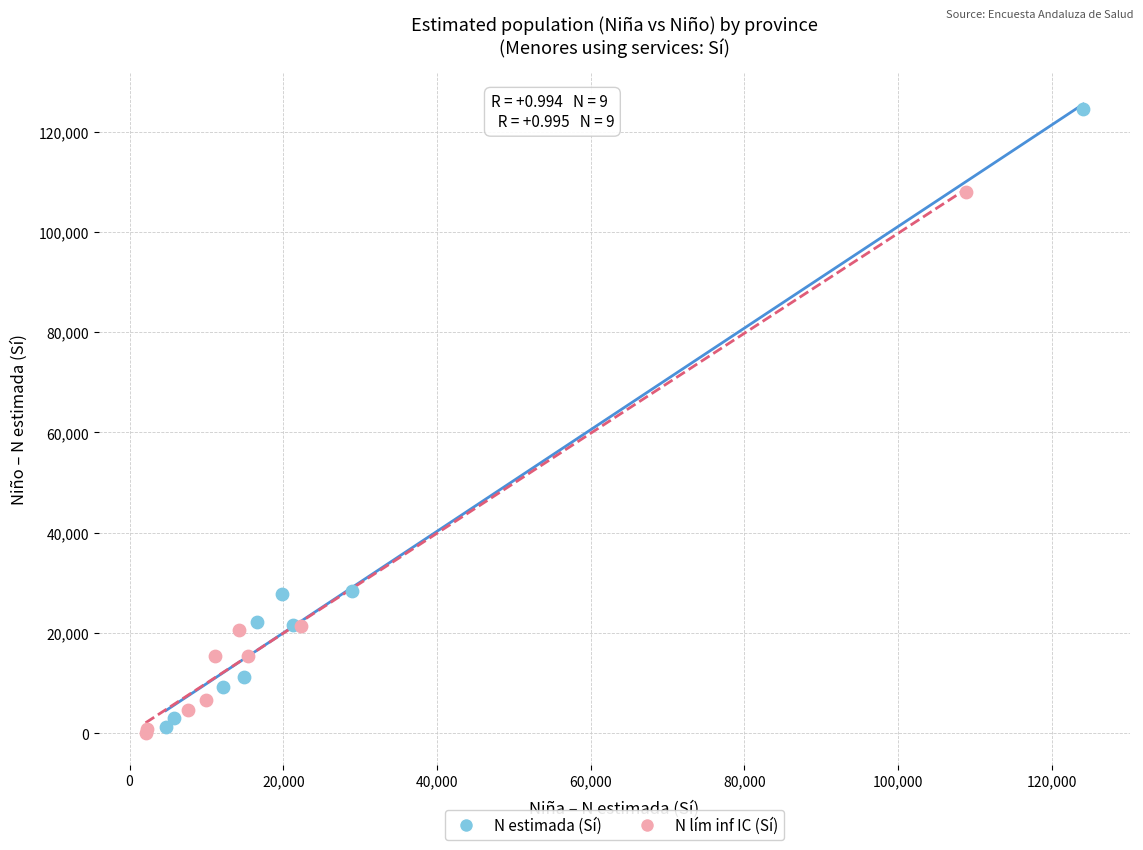

Which series has the widest spread of Y values?

N estimada (Sí)